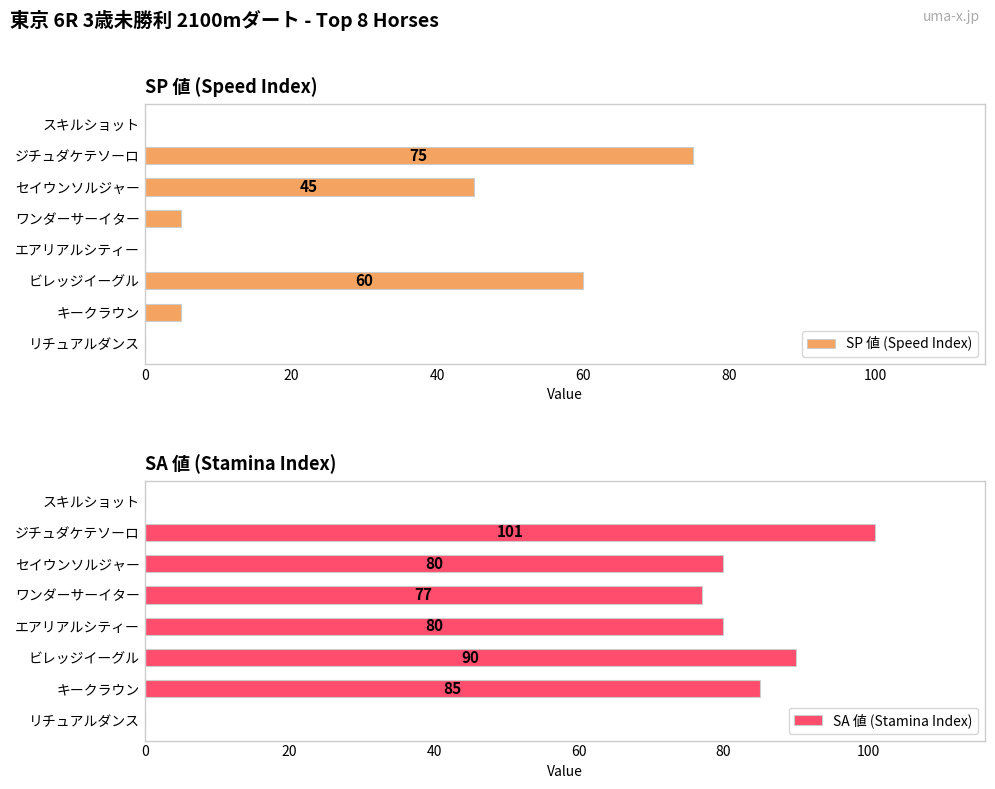

True or false: SA 値 (Stamina Index) has a value of -54 at スキルショット.

False